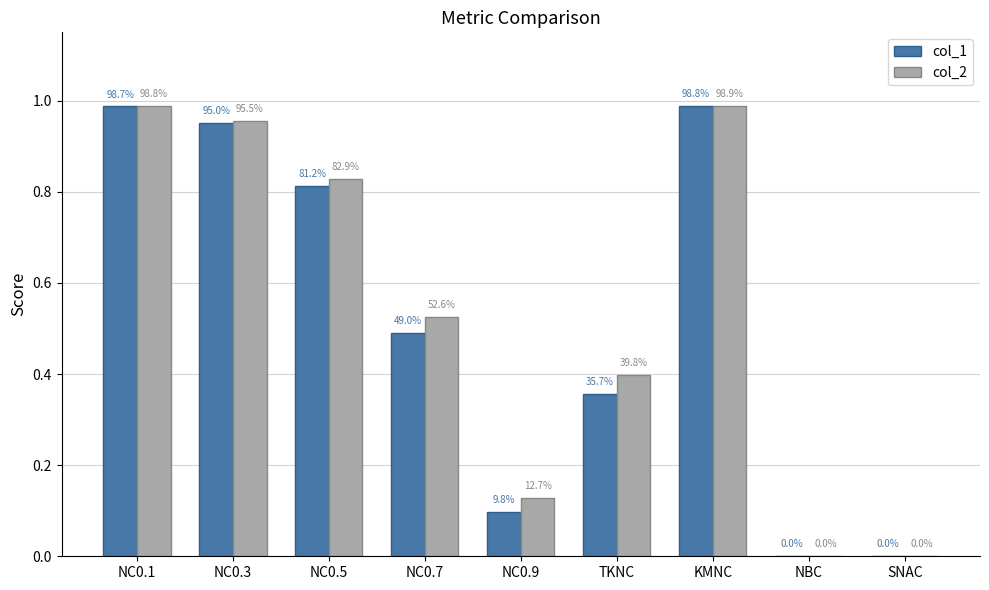

At which label is col_1 closest to 0?

NBC